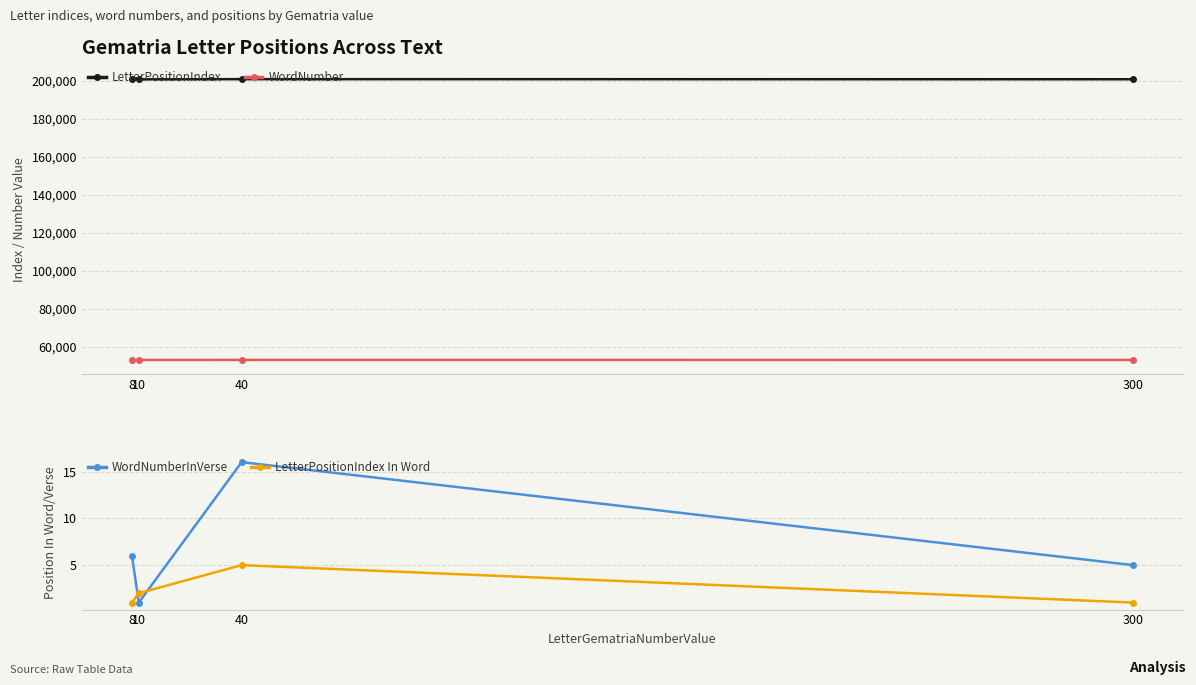

Reading left to right, transcribe all the data shown in this chart.

LetterPositionIndex: 200887	200936	201034	200985
WordNumber: 52966	52978	53001	52990
WordNumberInVerse: 6	1	16	5
LetterPositionIndex In Word: 1	2	5	1